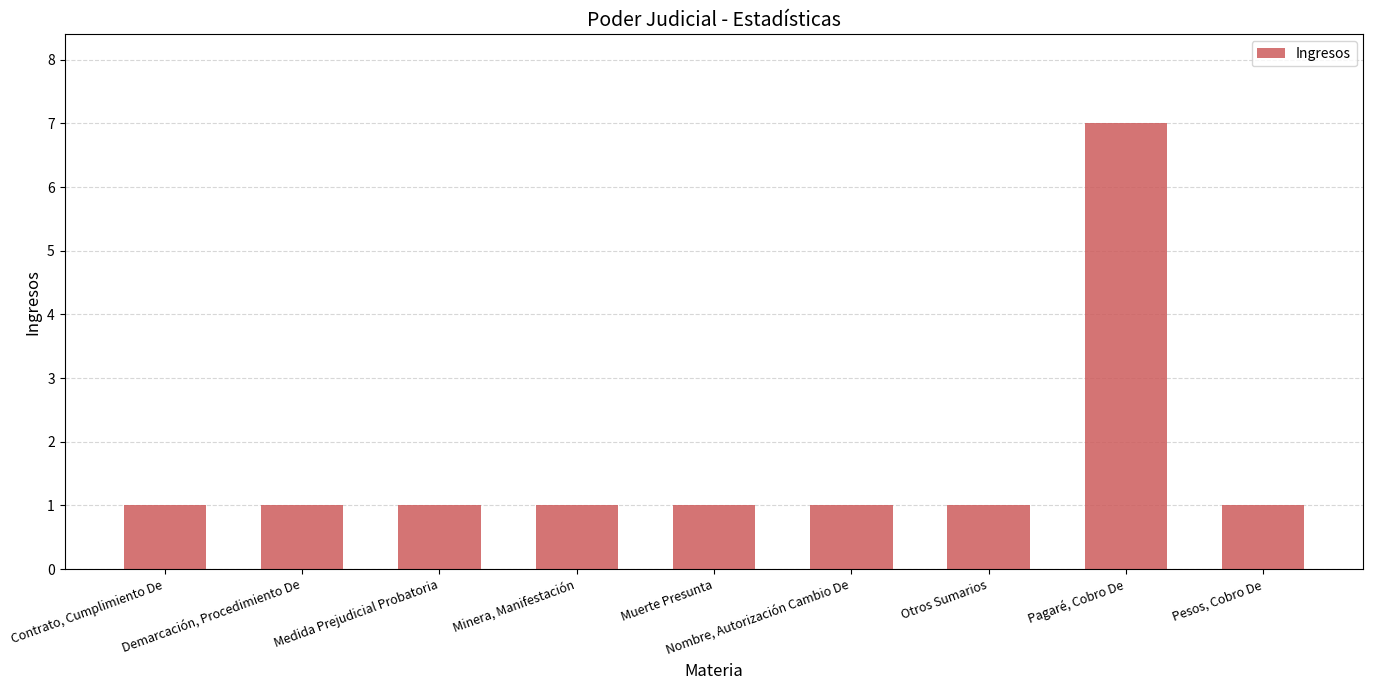

What is the difference between the maximum and second lowest values?

6